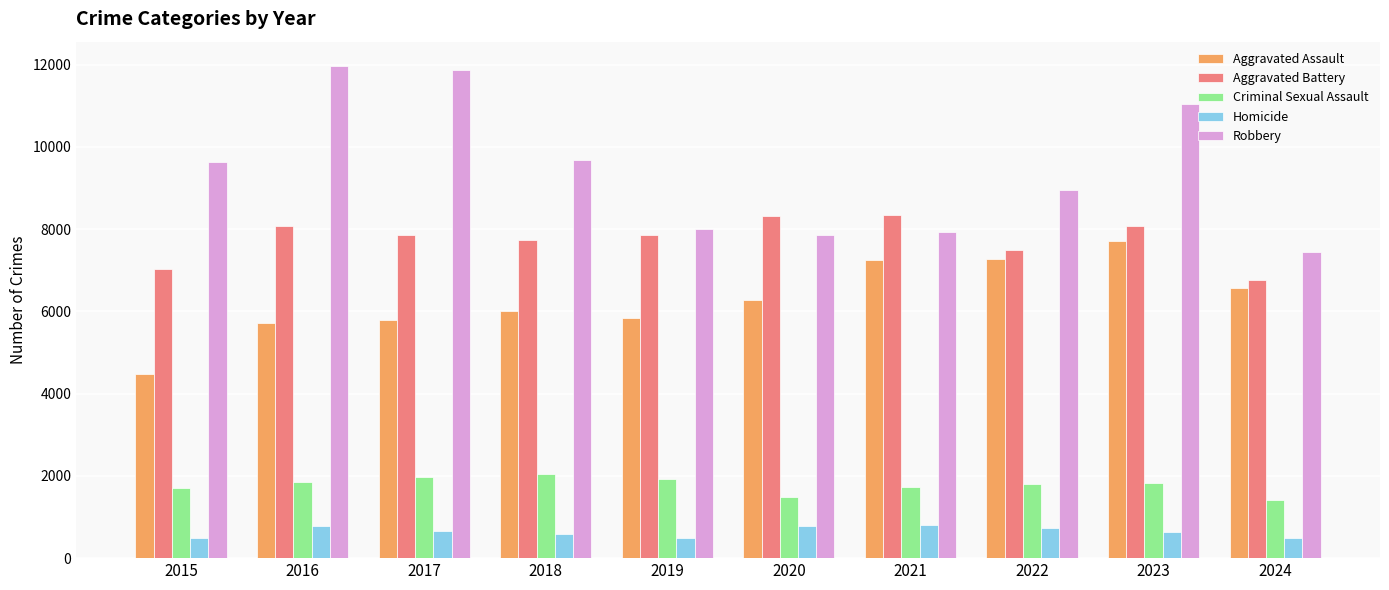

Count the number of data series in this chart.

5